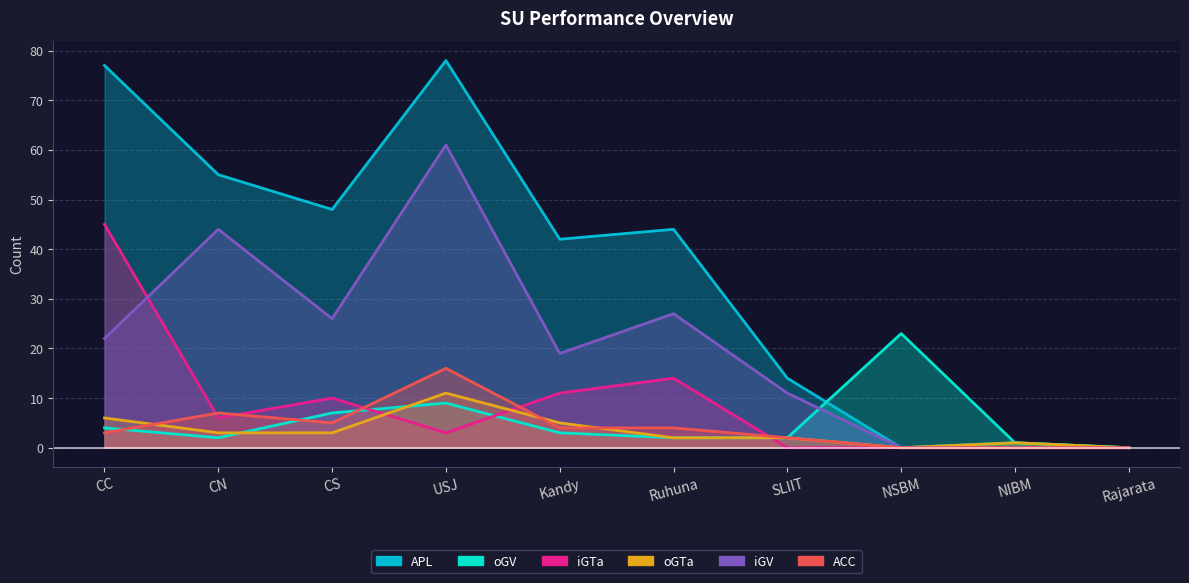

At which category does oGTa reach its first local valley?

NSBM